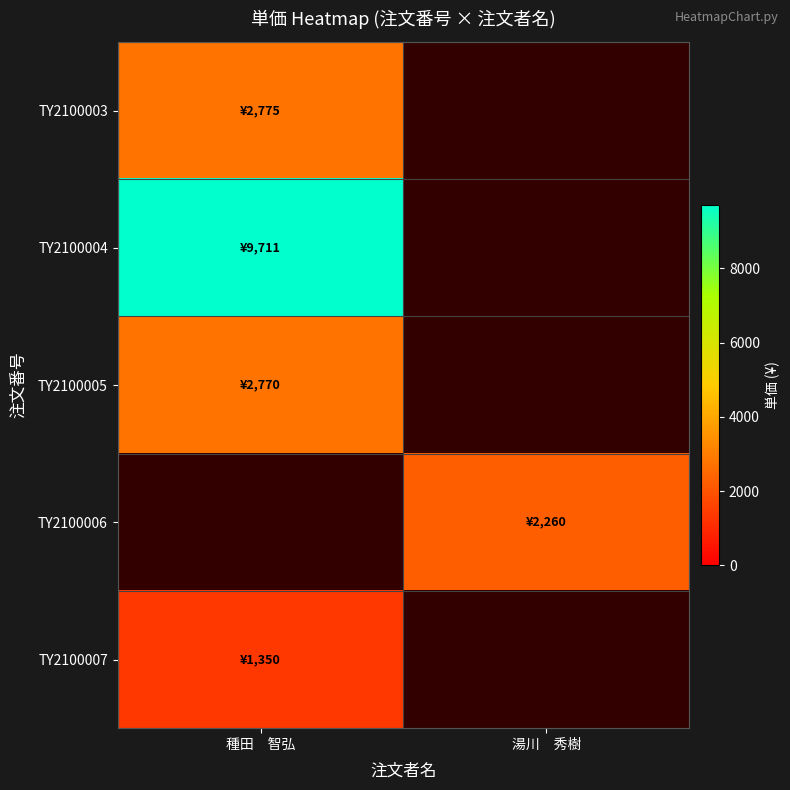

Is it true that TY2100007 equals 1350.0 at 種田 智弘?

True